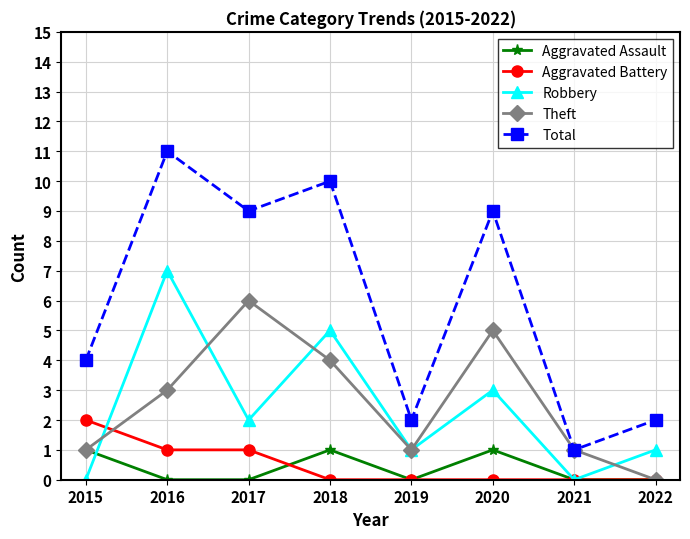

Which category has the highest value in the Theft series?

2017